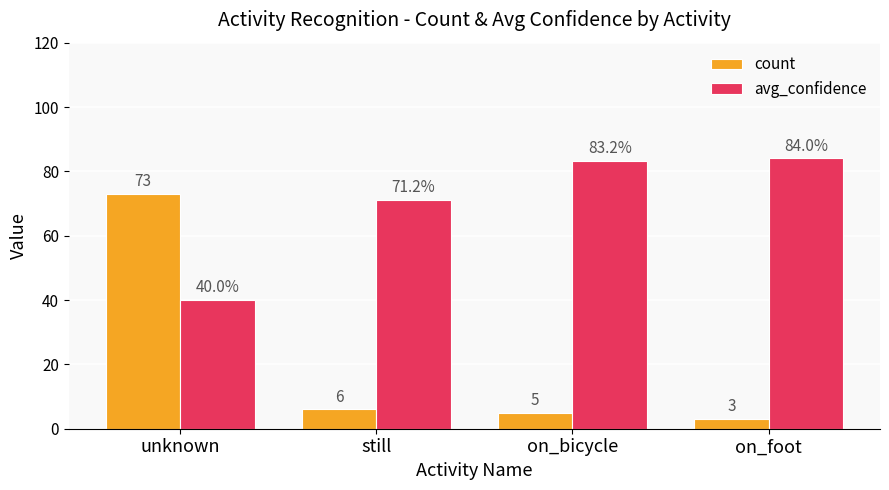

What is the minimum value shown in the chart?

3.0